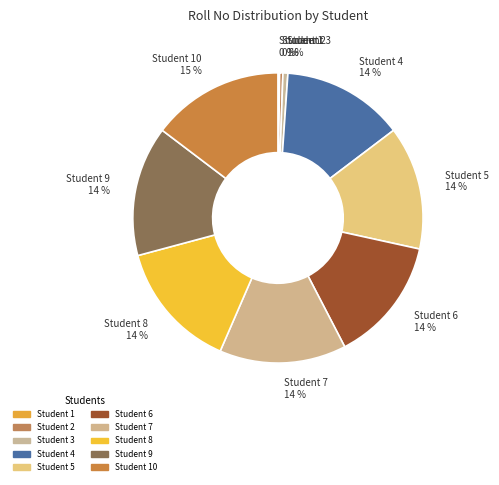

Is there a majority slice in this chart?

No